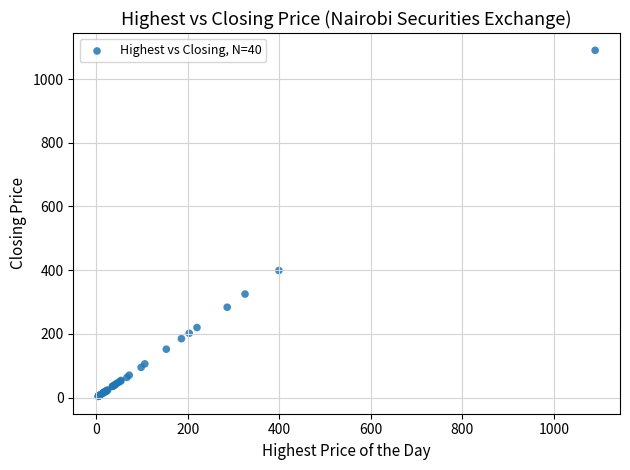

What Y value in the scatter plot is closest to 546?

399.0